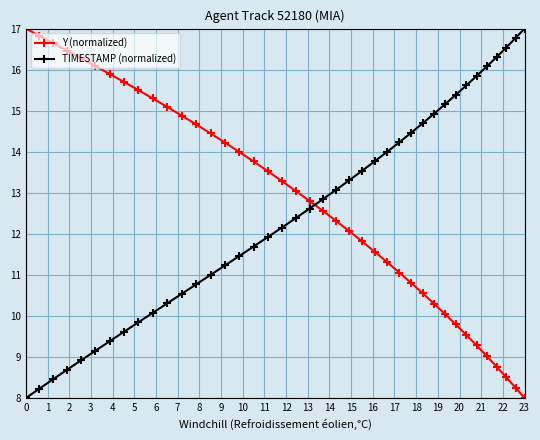

How many distinct data groups are displayed?

2